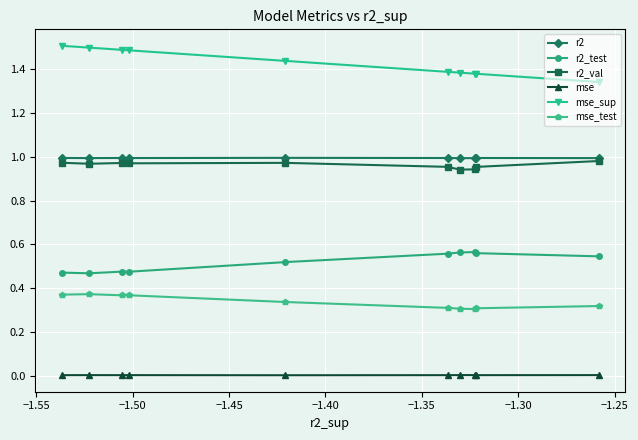

What is the value of the mse_sup point at the 2nd from the left?

1.5